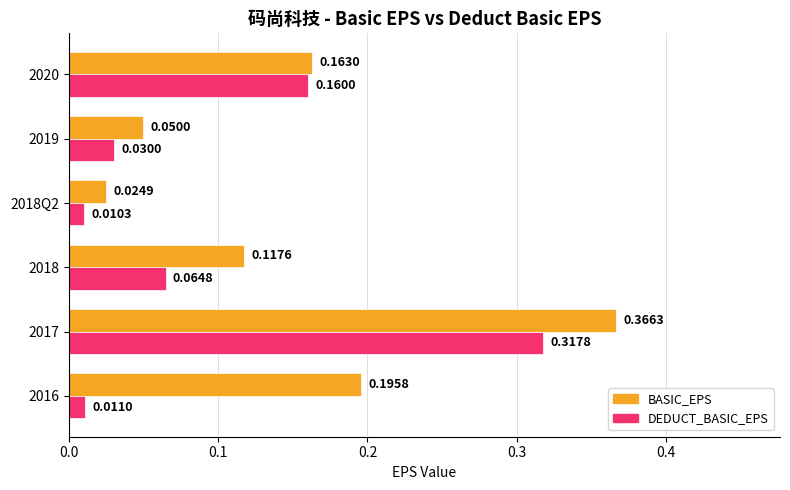

At which category is the sum across all series the highest?

2017